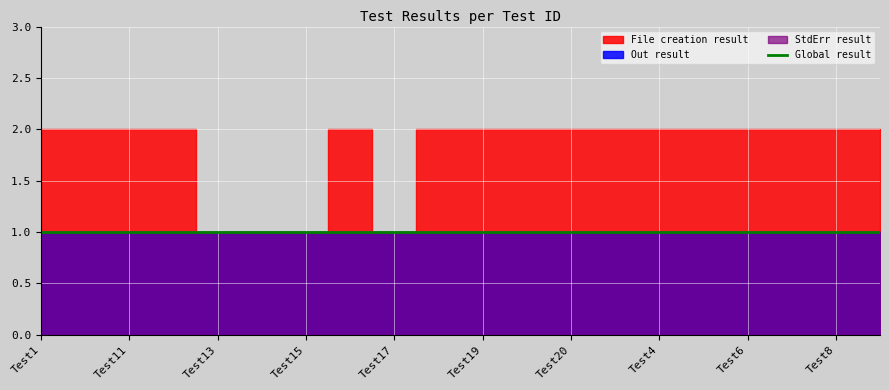

Reading right to left, transcribe all the data shown in this chart.

File creation result: 2	2	2	2	2	2	2	2	2	2	2	1	2	1	1	1	2	2	2	2
Out result: 1	1	1	1	1	1	1	1	1	1	1	1	1	1	1	1	1	1	1	1
StdErr result: 1	1	1	1	1	1	1	1	1	1	1	1	1	1	1	1	1	1	1	1
Global result: 1	1	1	1	1	1	1	1	1	1	1	1	1	1	1	1	1	1	1	1